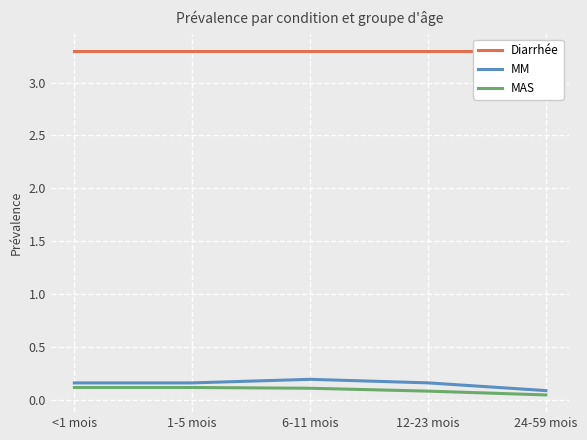

What position from the right is 1-5 mois?

4